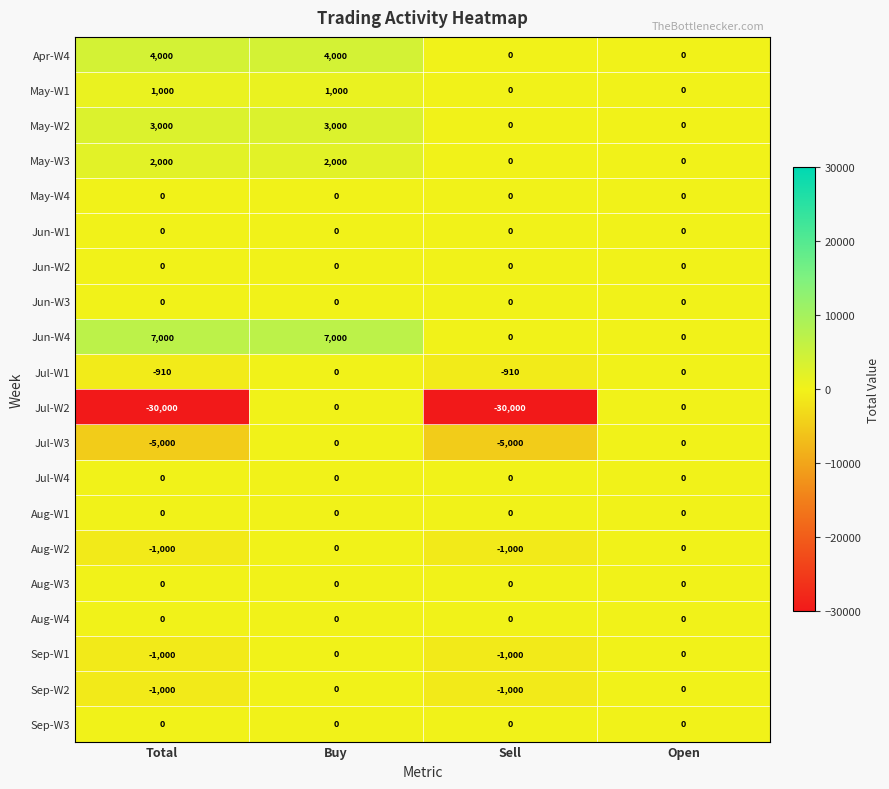

True or false: Jul-W3 has a value of -2221 at Sell.

False